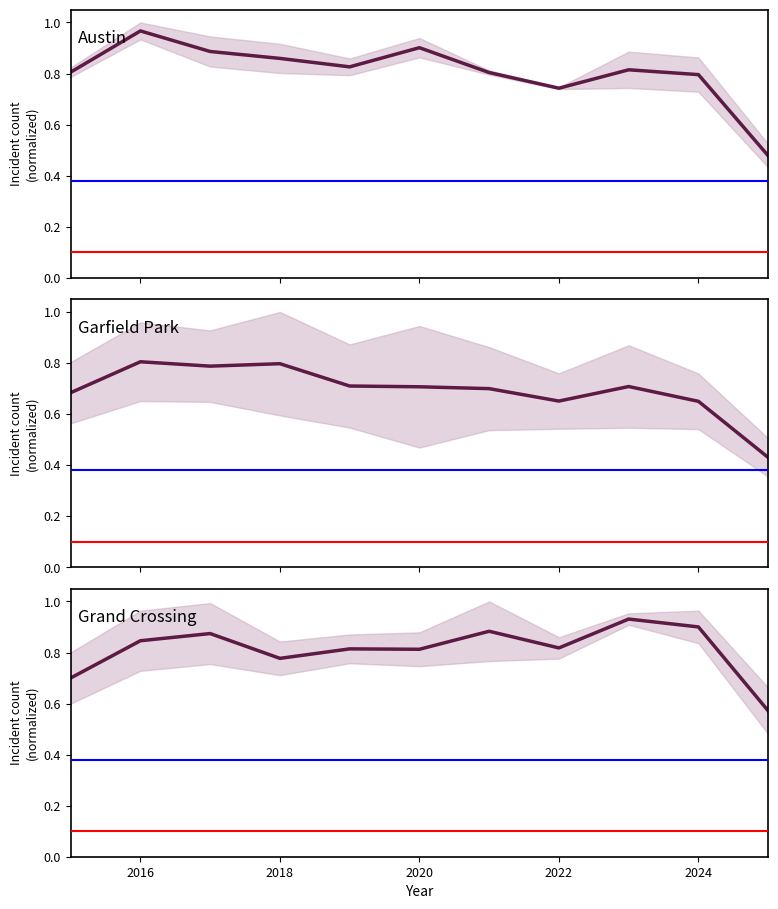

Count the number of categories in the chart.

11